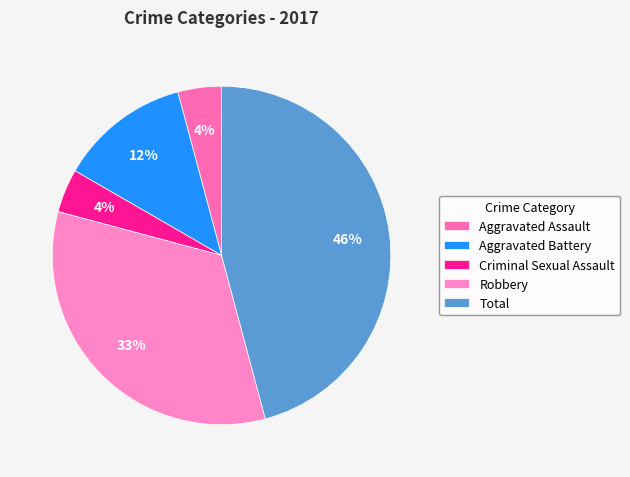

Which slice is the largest?

Total